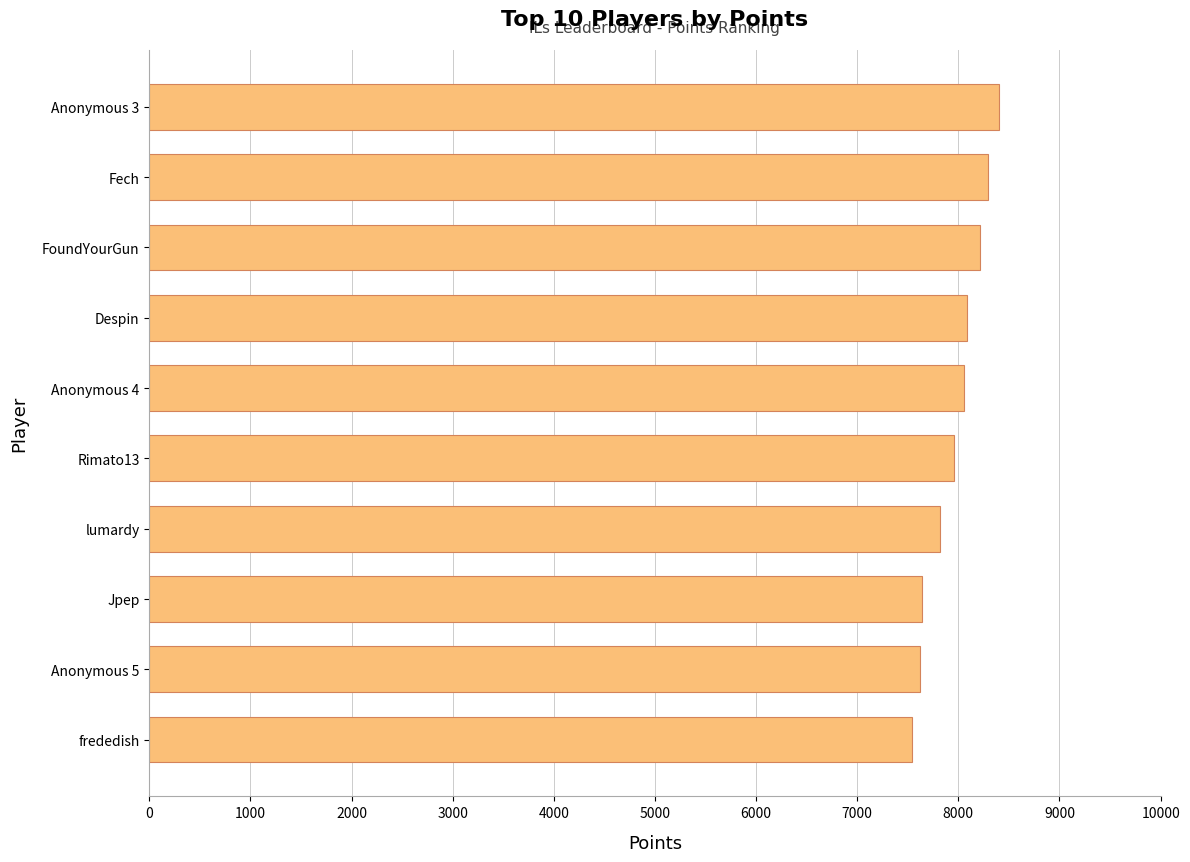

What is the value of the 4th bar from the top?

8081